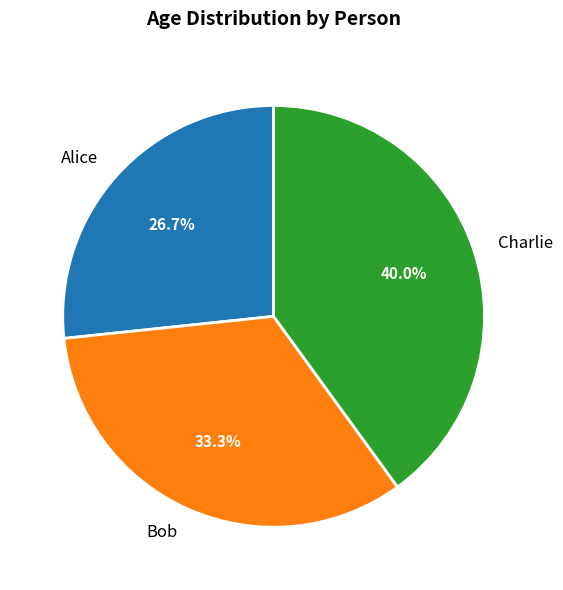

To the nearest percent, what is the combined percentage of Bob and Charlie?

73%